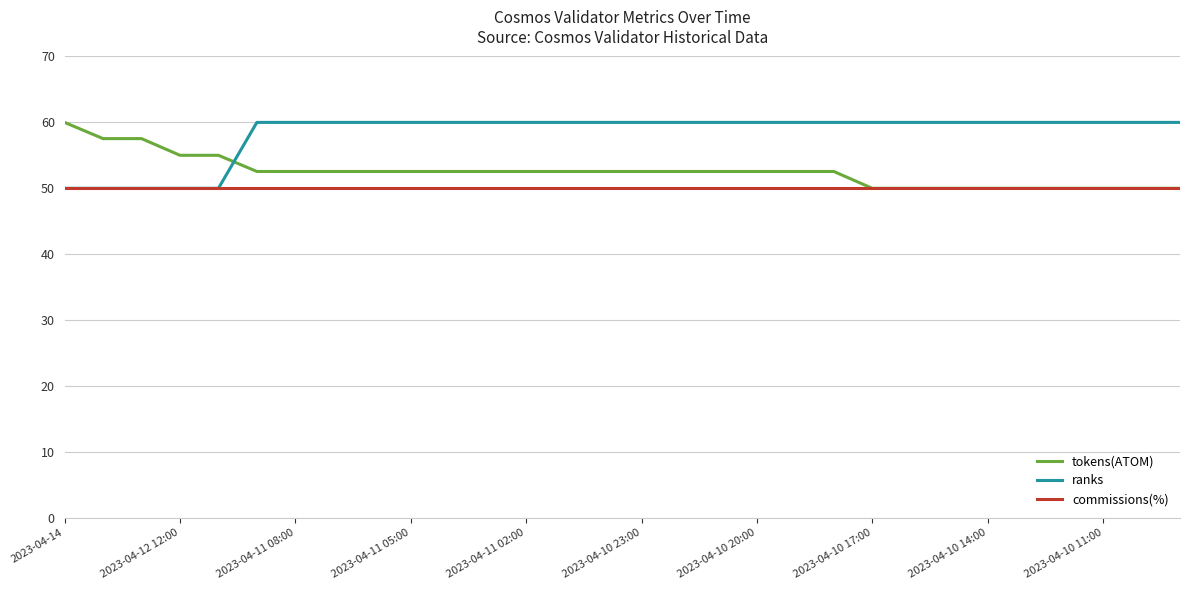

True or false: tokens(ATOM) and ranks cross at least once.

True